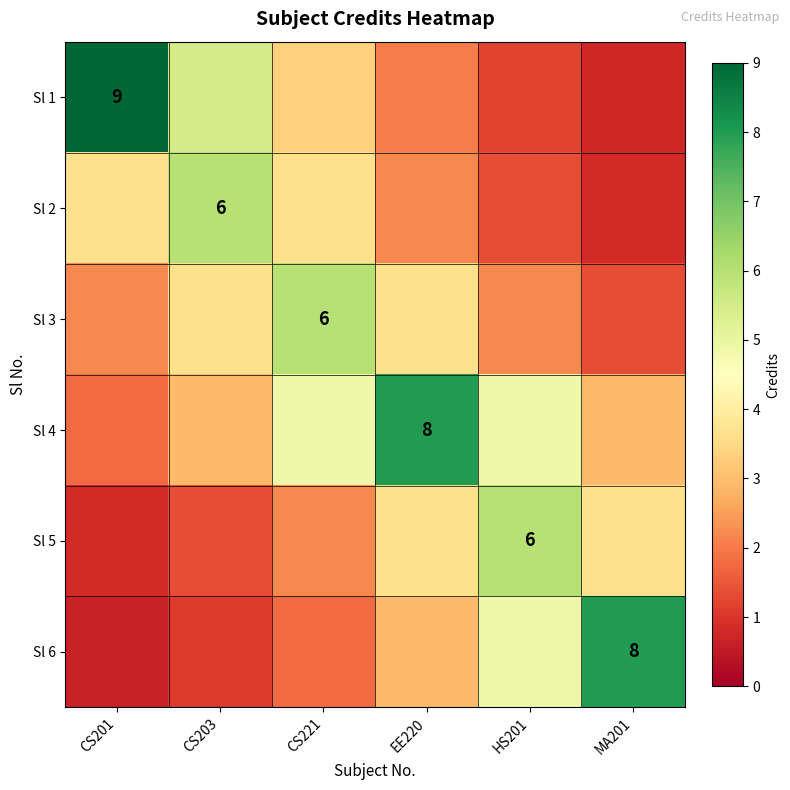

At which category is the sum across all series the highest?

EE220